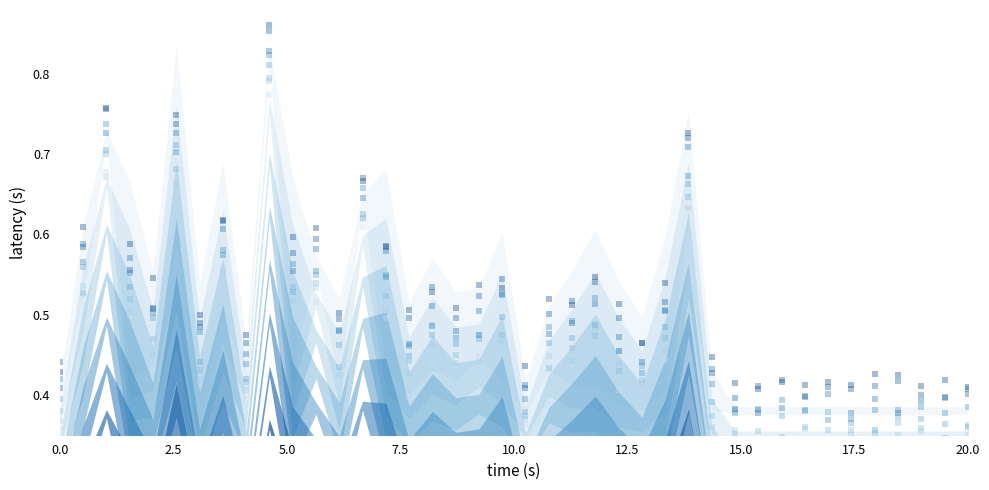

Count the number of data series in this chart.

8